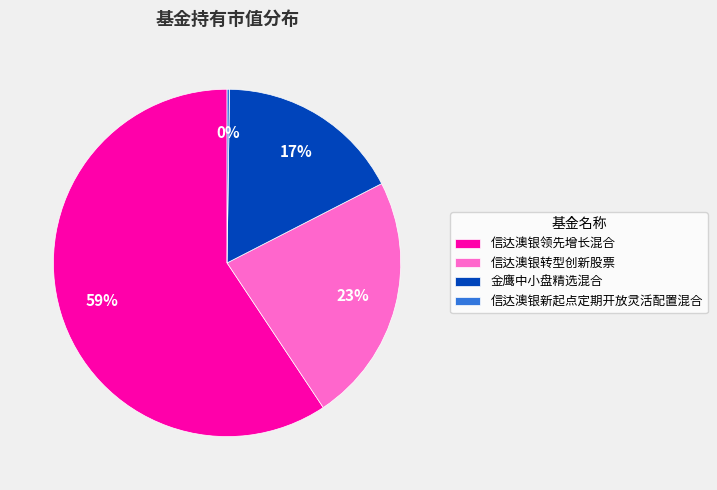

To the nearest percent, what is the difference between the 金鹰中小盘精选混合 and 信达澳银转型创新股票 slice percentages?

6%